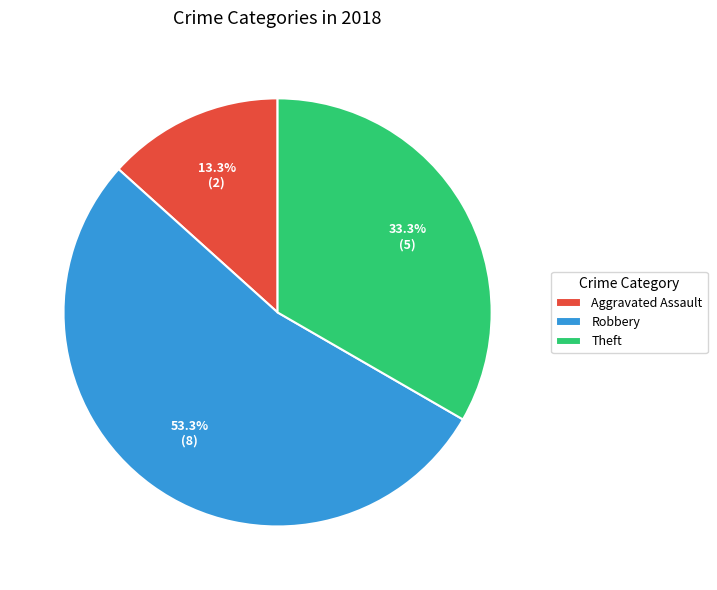

To the nearest percent, what portion does Theft represent?

33%